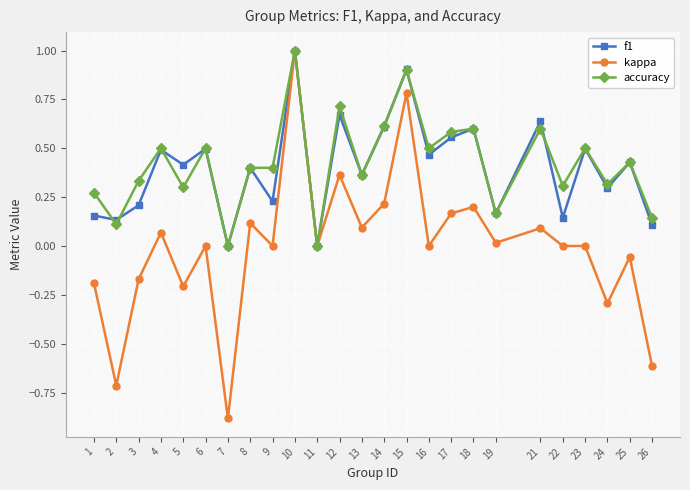

How many data points does each series have?

25